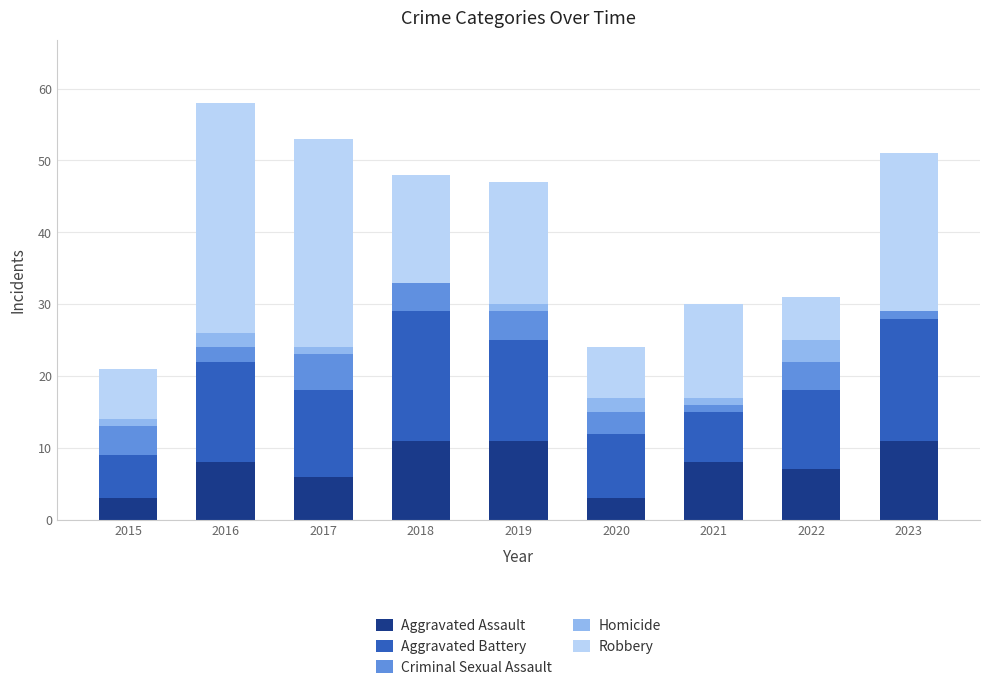

What is the highest value of the Aggravated Assault series?

11